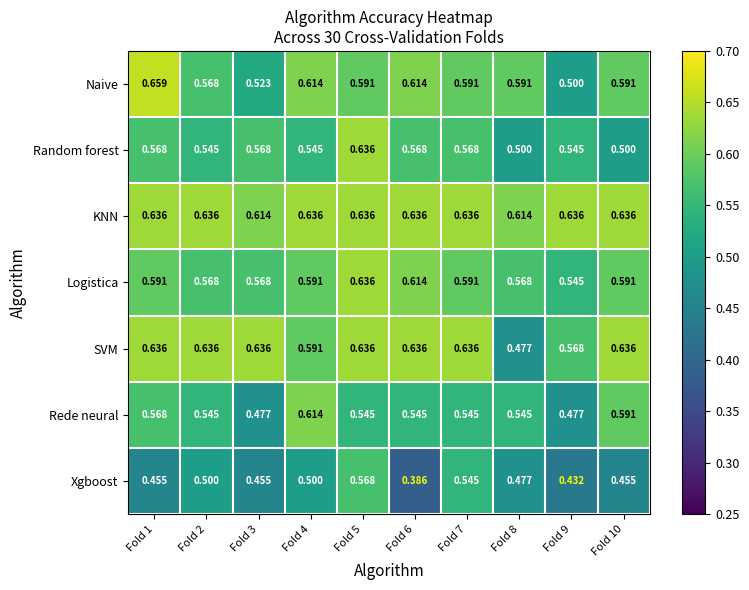

Which series has the largest range (max minus min)?

Xgboost